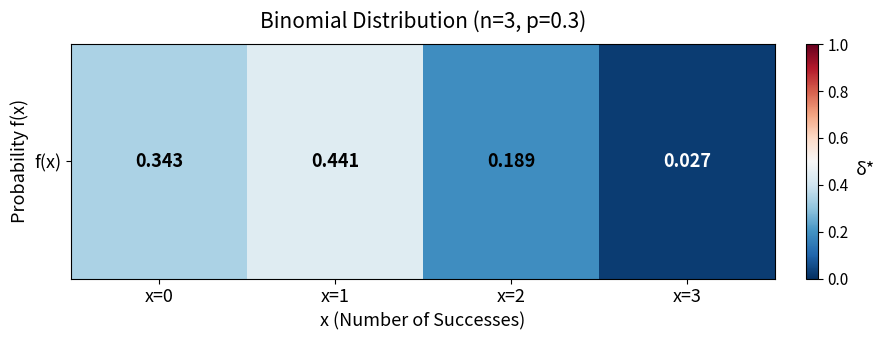

Rank the categories by value from lowest to highest.

x=3, x=2, x=0, x=1